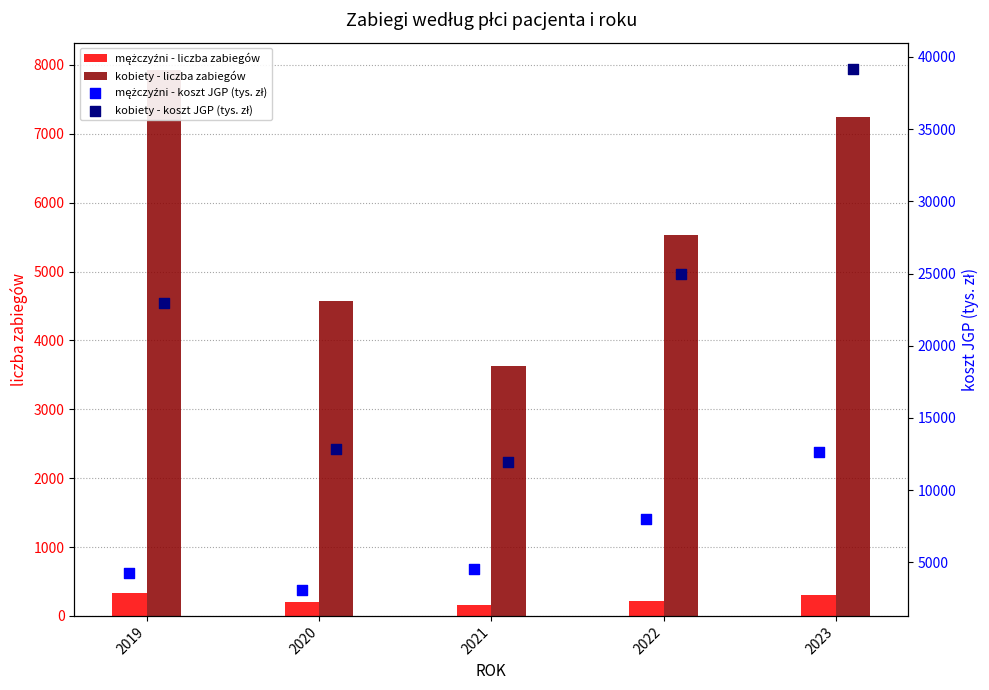

Which series contains the lowest Y value?

mężczyźni - liczba zabiegów